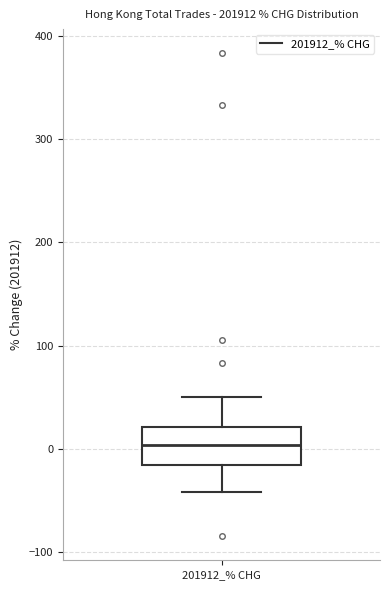

Where is the upper edge of the box for 201912_% CHG on the y-axis? The values are not printed on the chart, so give them approximately, as read against the axis.

20